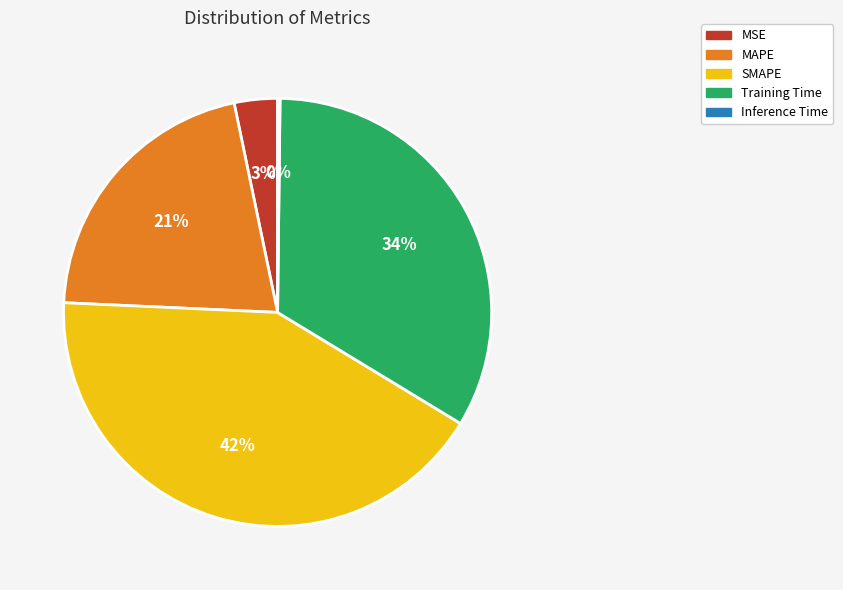

Do MSE and Training Time together represent more than half of the pie?

No